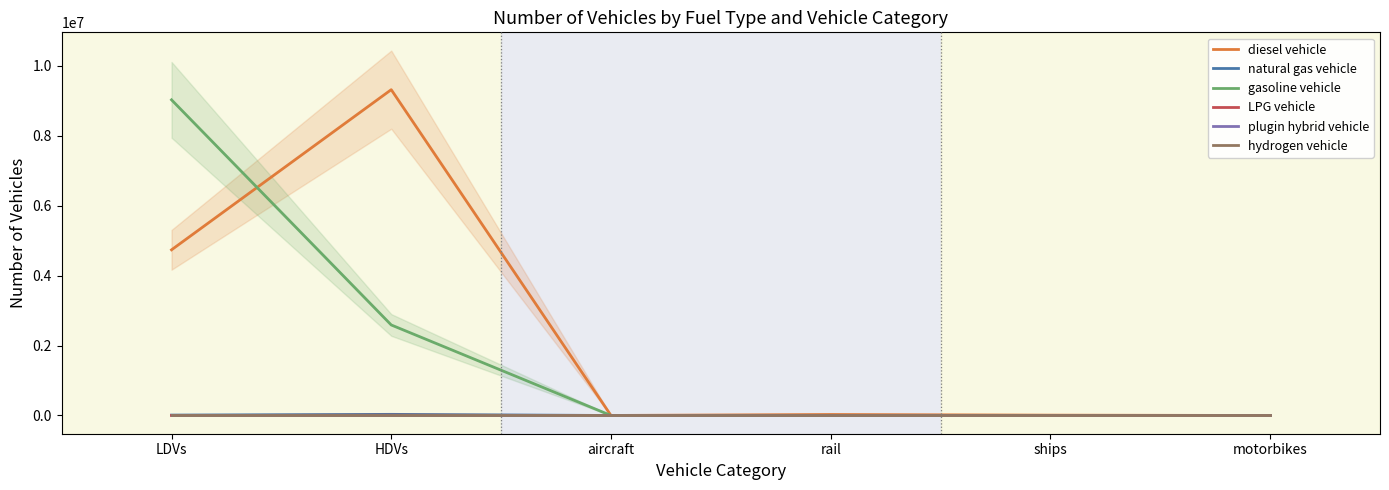

What position from the right is rail?

3